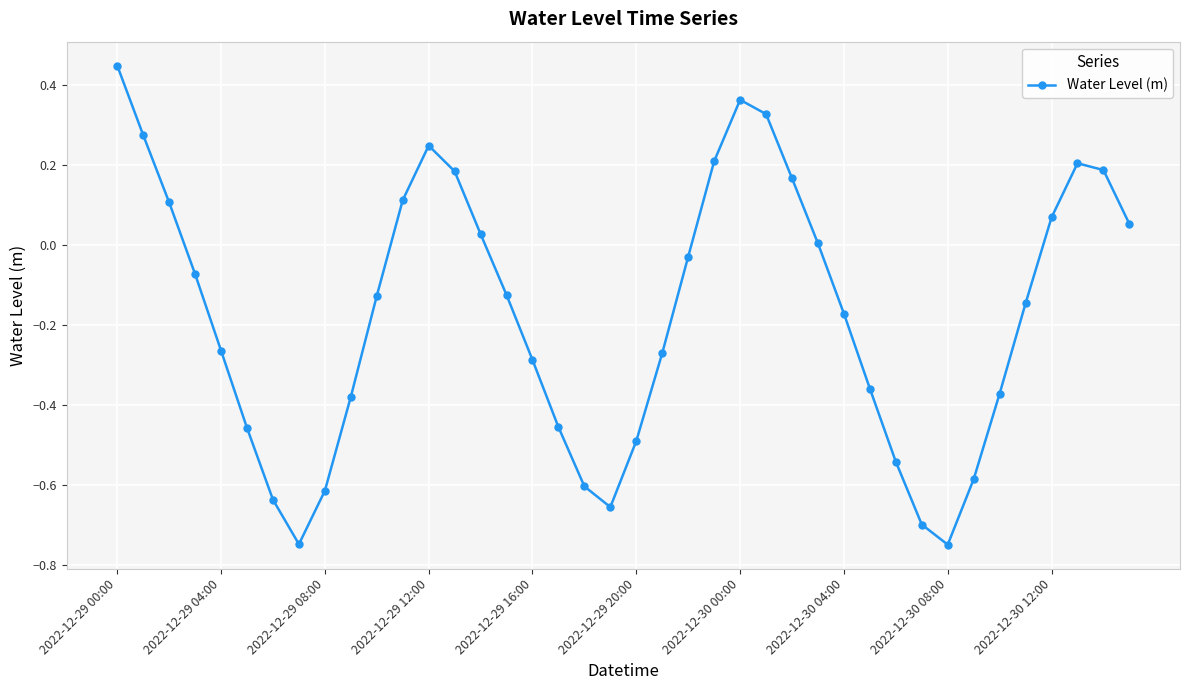

How many interior local peaks (higher than both neighbors) does the data have?

3